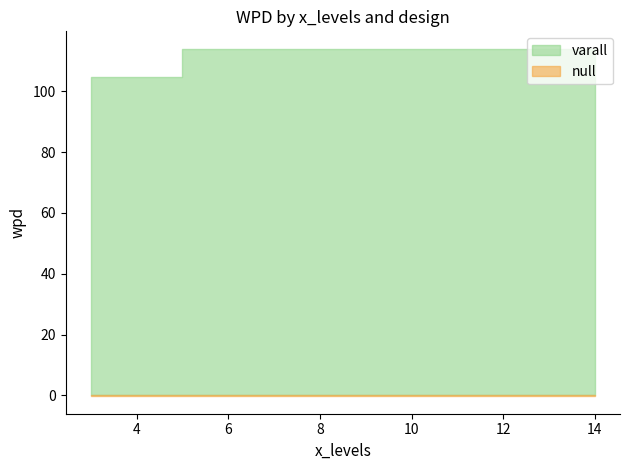

What is the approximate value of varall at 14?

114.0